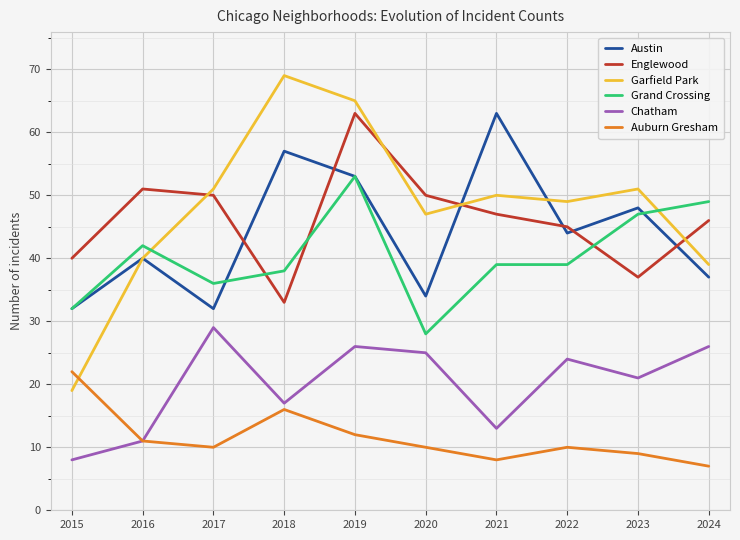

What is the spread (max minus min) of values at 2019?

53